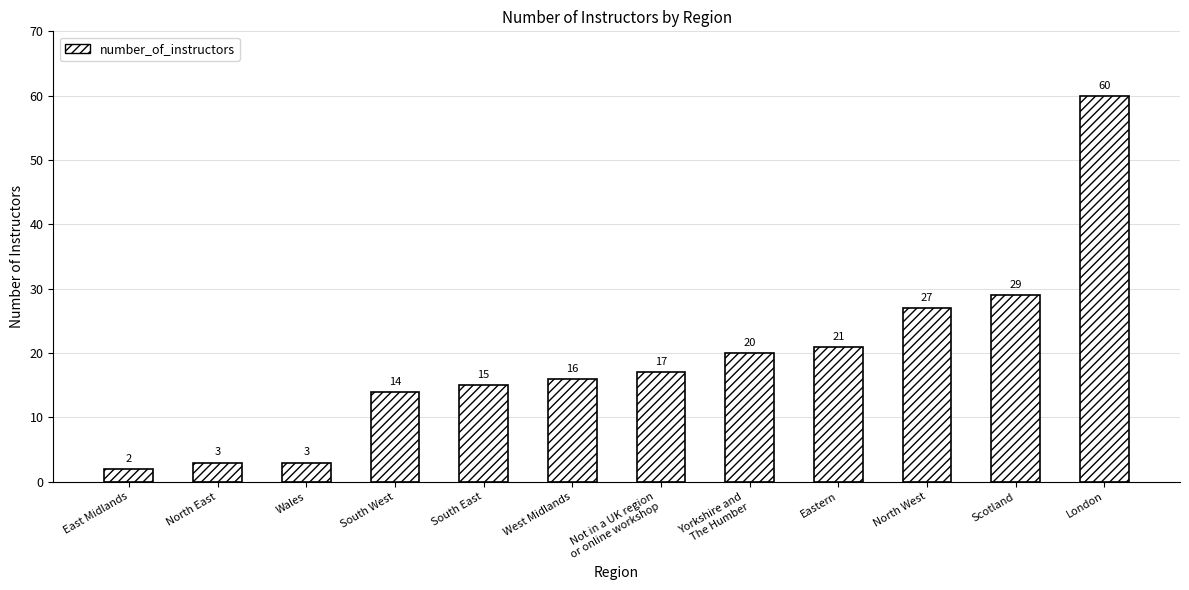

Does the chart contain any negative values?

No